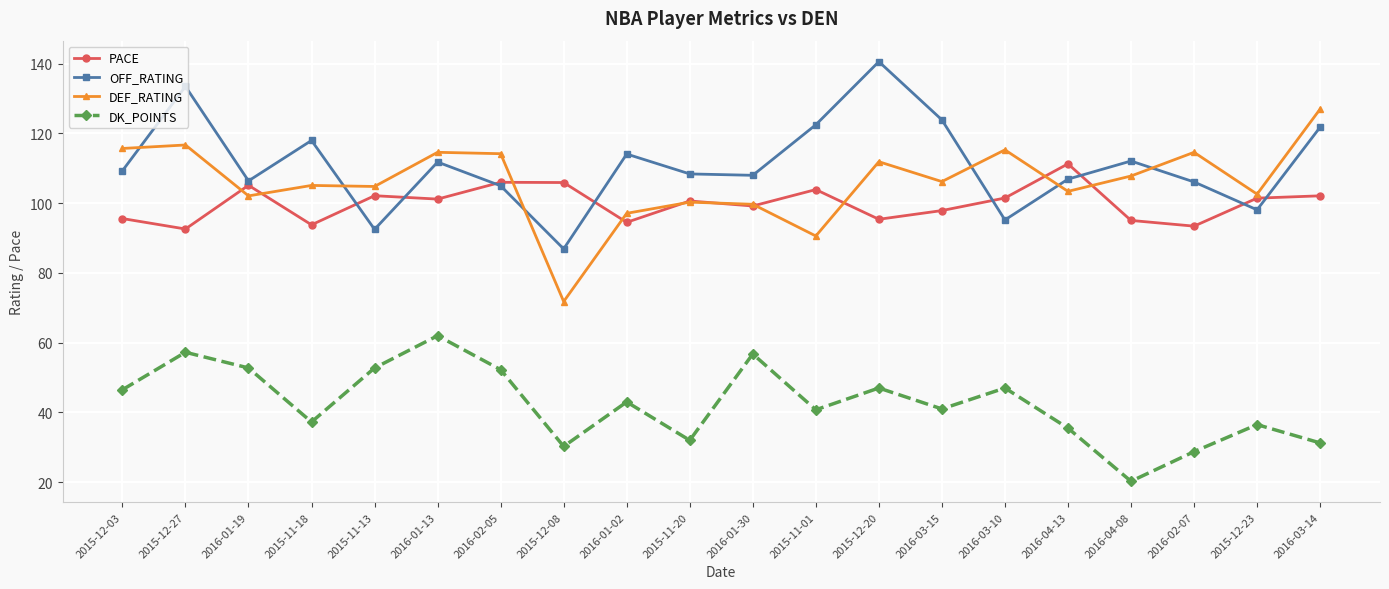

True or false: OFF_RATING and DEF_RATING cross at least once.

True